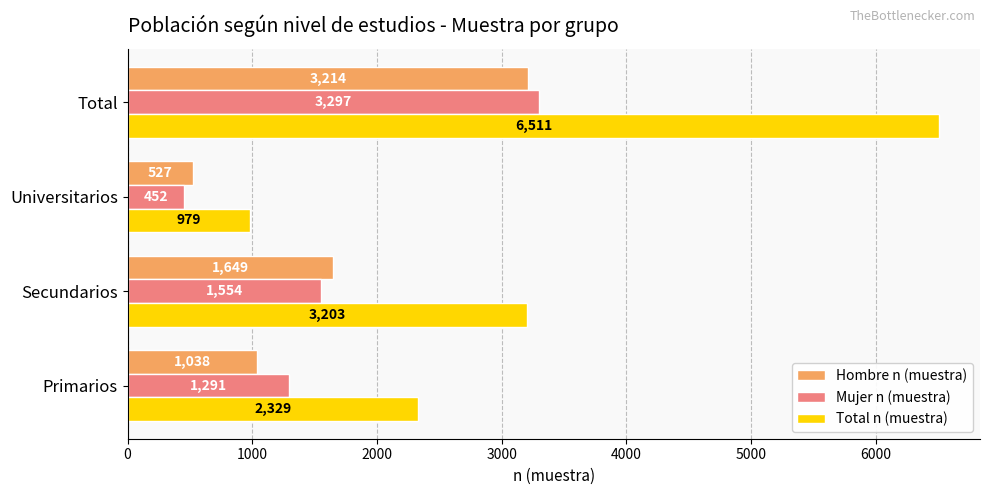

At which category is the sum across all series the highest?

Total